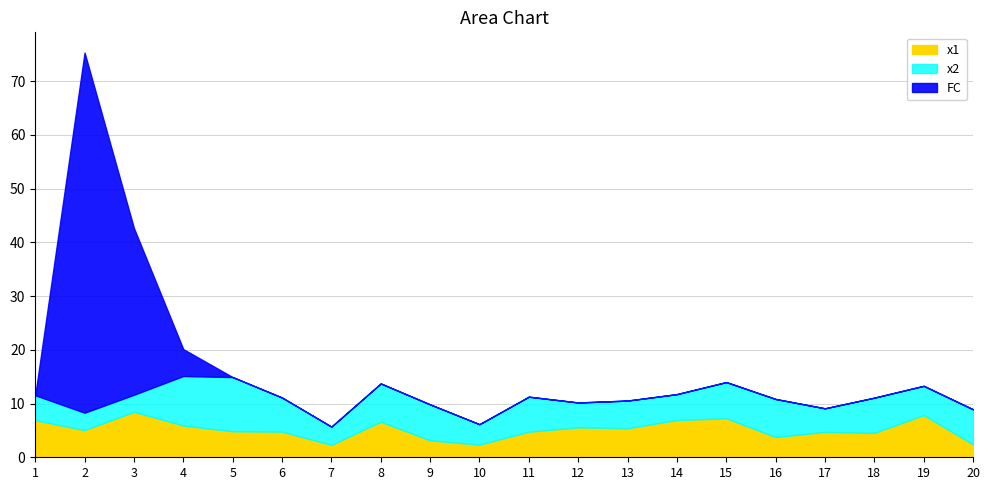

Which series has the largest range (max minus min)?

FC